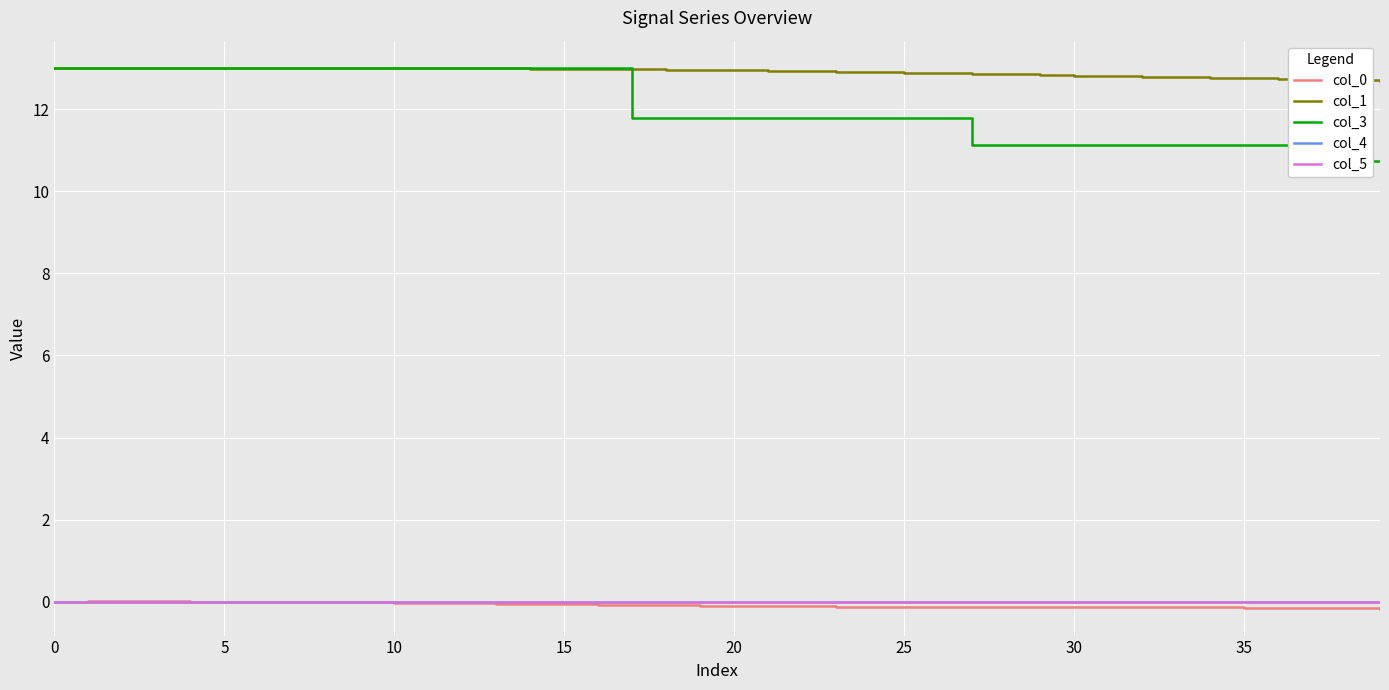

At 9, list the series in order from largest to smallest.

col_1, col_3, col_4, col_5, col_0